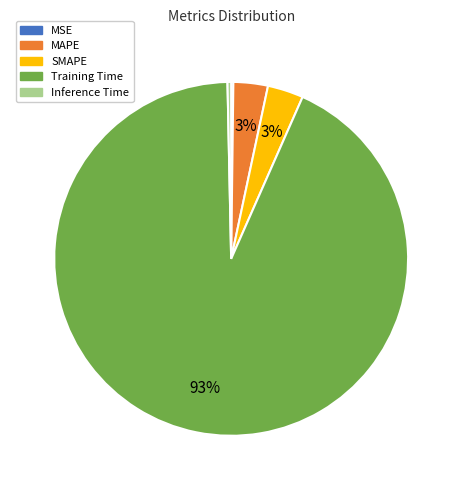

To the nearest percent, what is the difference between the Inference Time and SMAPE slice percentages?

3%